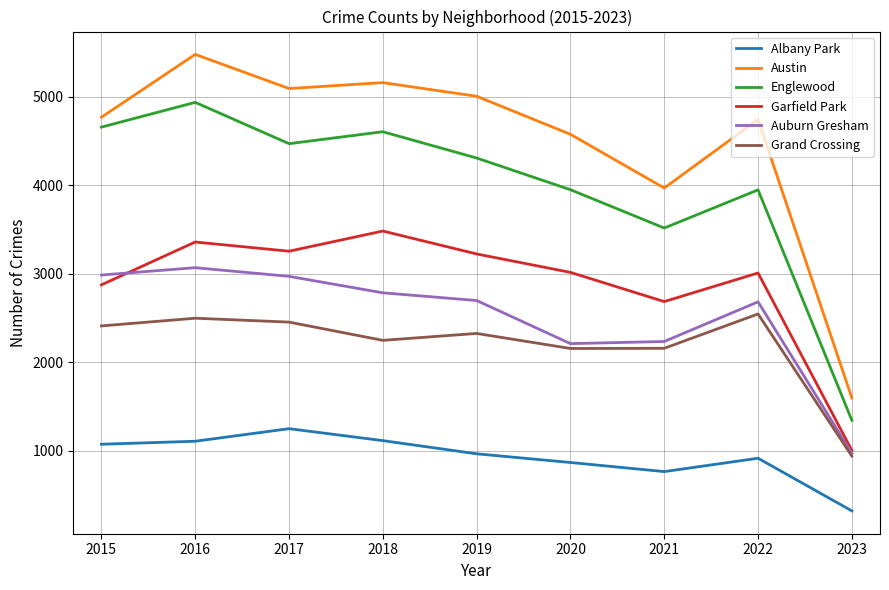

What is the difference between the maximum and minimum values in the Garfield Park series?

2478